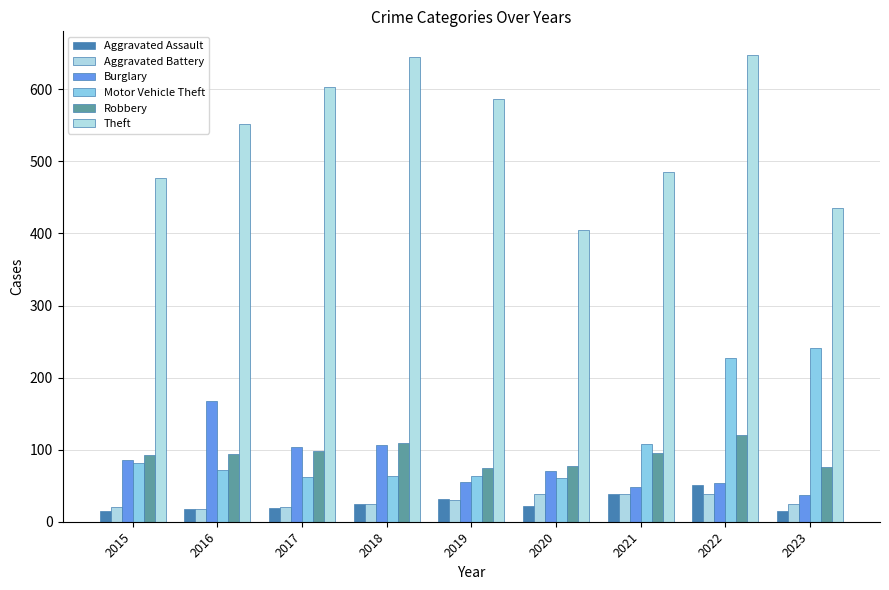

How many groups of bars are there?

9